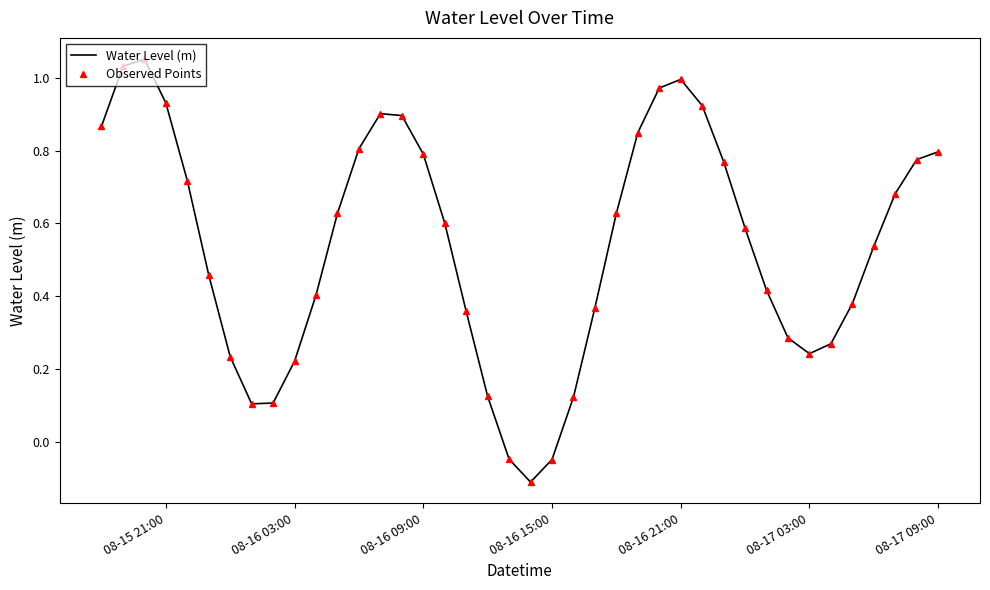

What is the greatest value displayed?

1.1